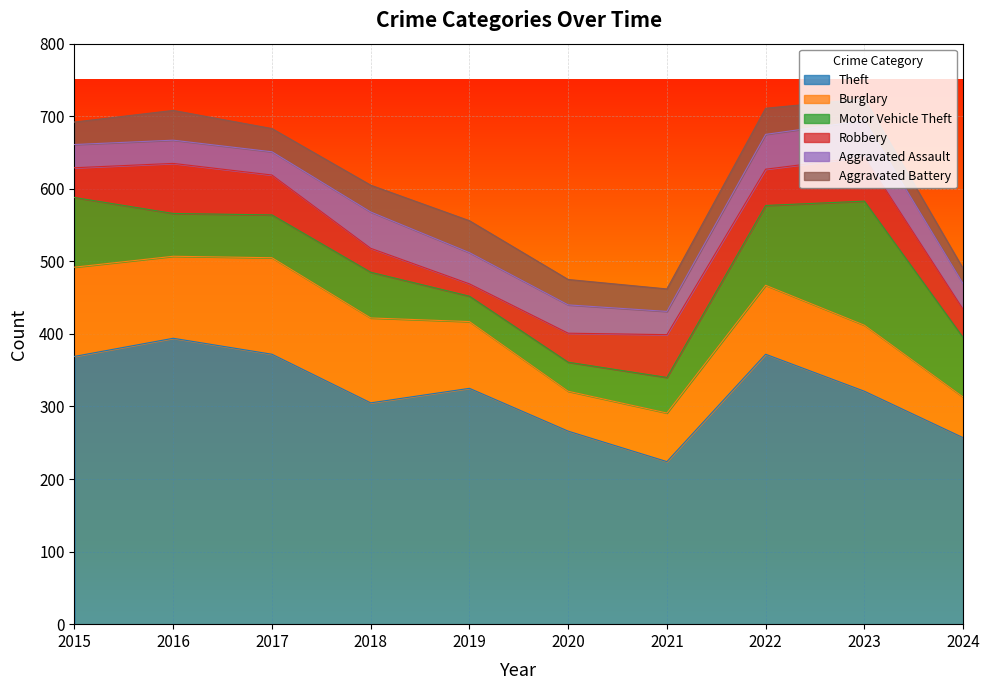

True or false: Aggravated Battery has a value of 35 at 2020.

True